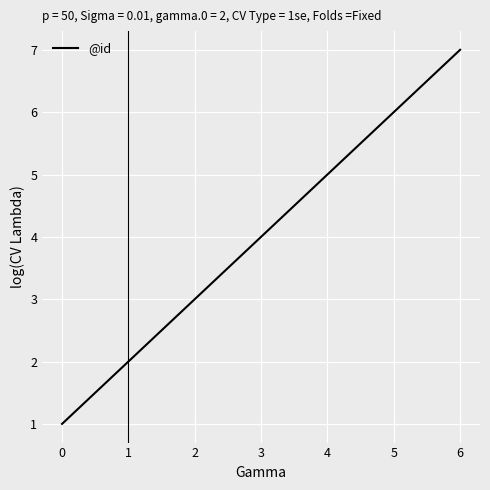

Rank the categories by value from highest to lowest.

6, 5, 4, 3, 2, 1, 0